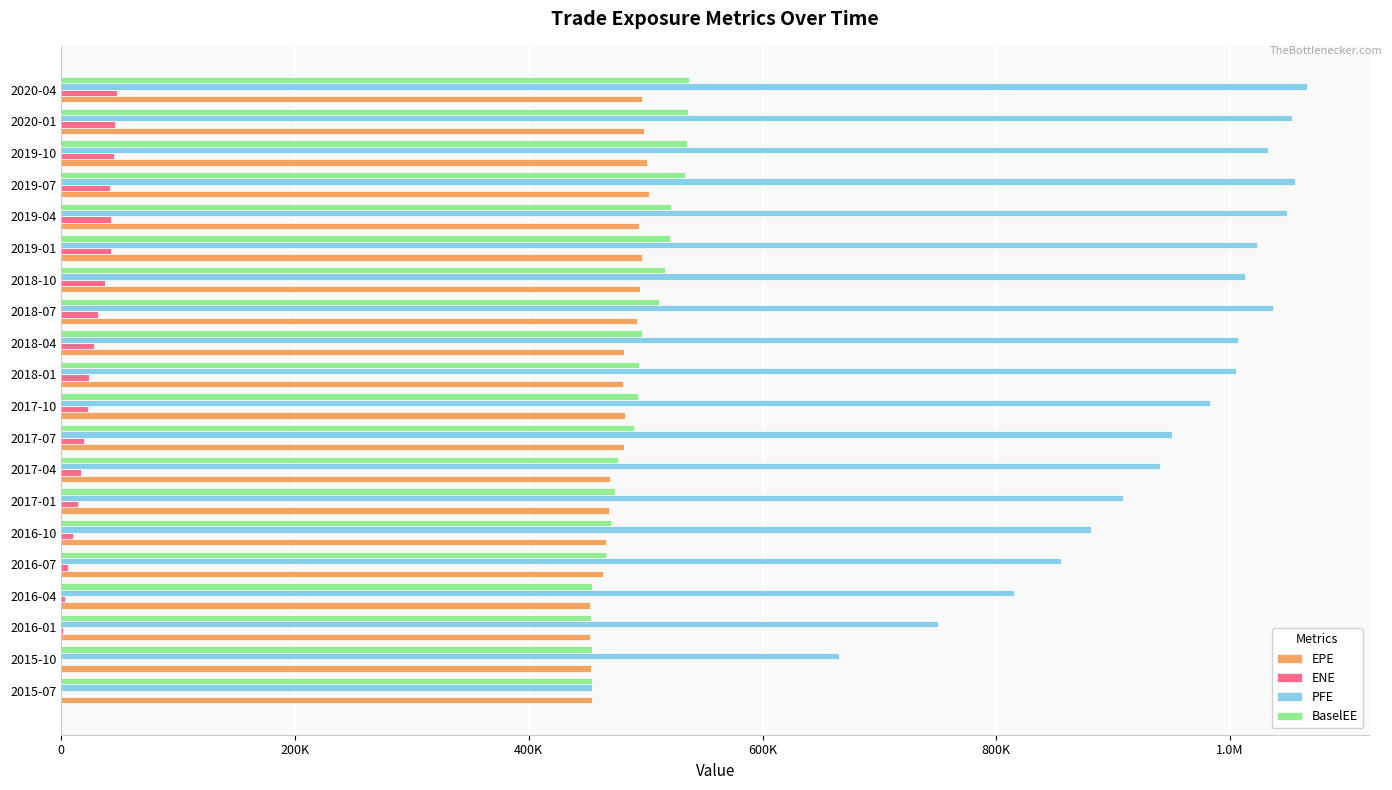

Rank the series by their maximum value, from highest to lowest.

PFE, BaselEE, EPE, ENE